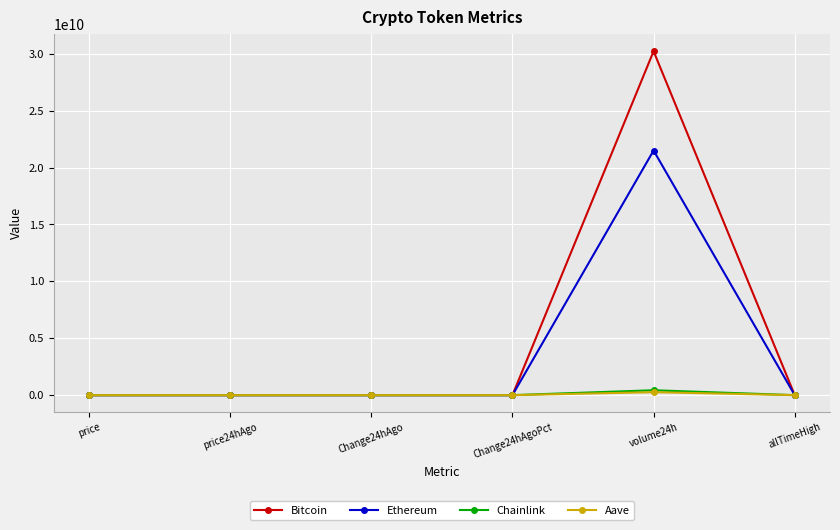

What is the label of the 4th point from the right?

Change24hAgo